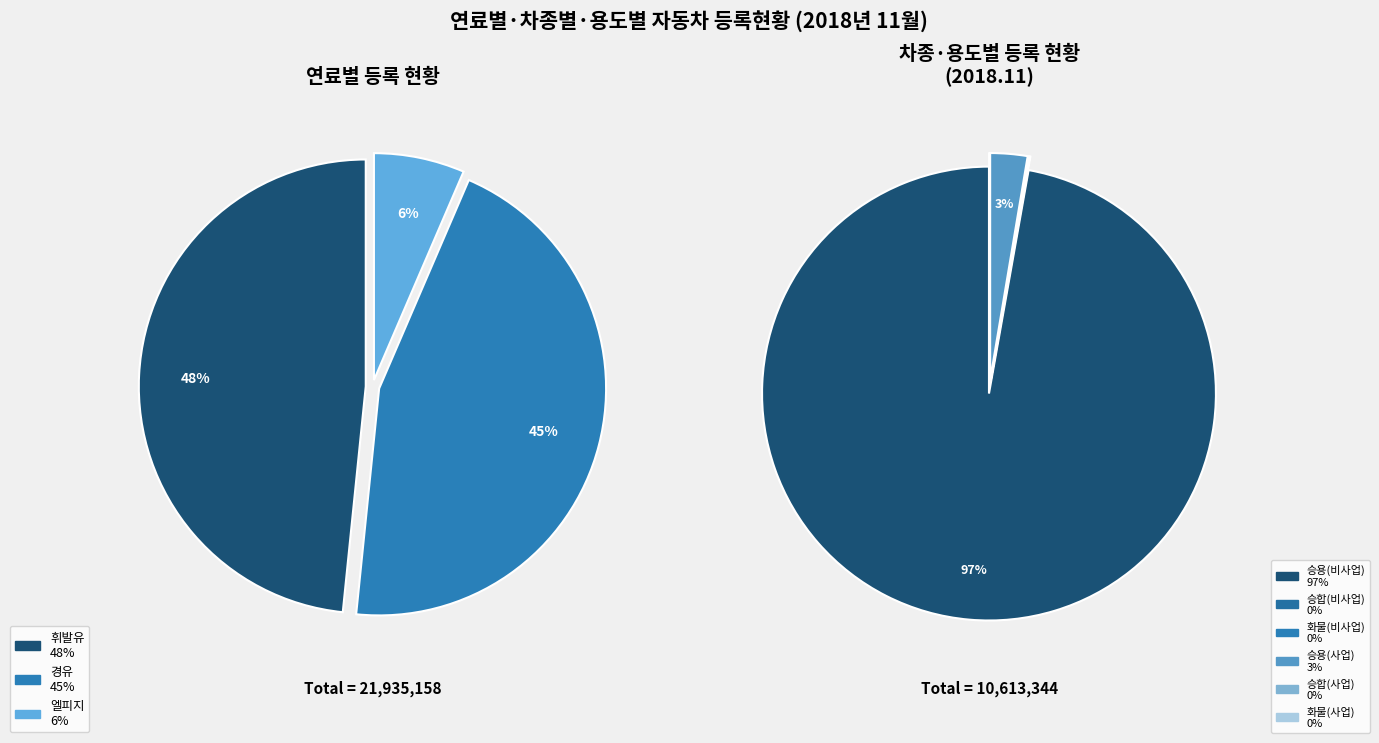

What percentage do 경유 and 휘발유 together represent?

93.2%